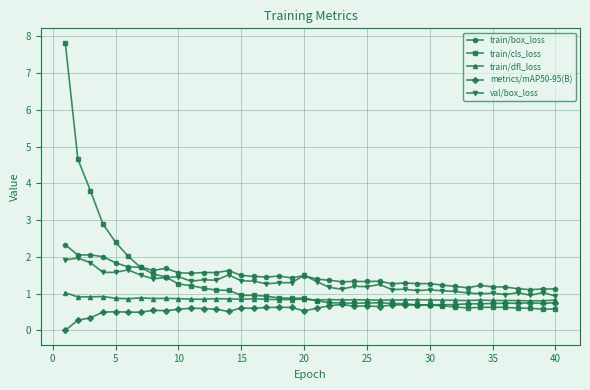

What is the difference between the maximum and minimum values in the val/box_loss series?

1.0